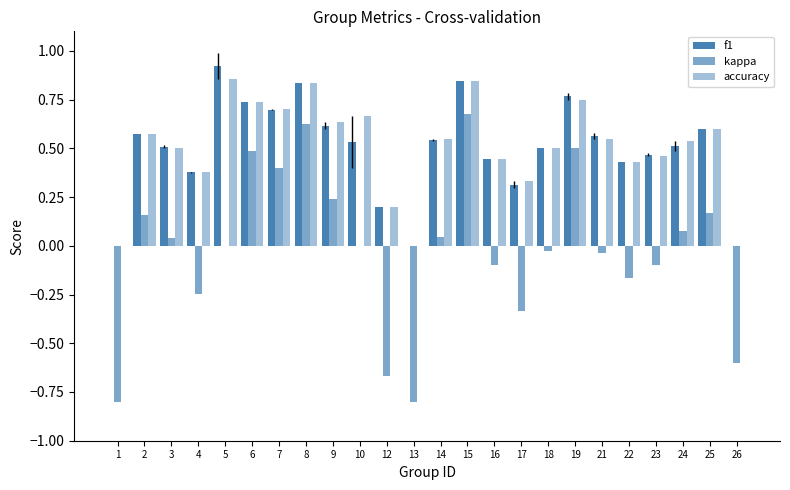

Which has a higher value, 13 or 26?

13